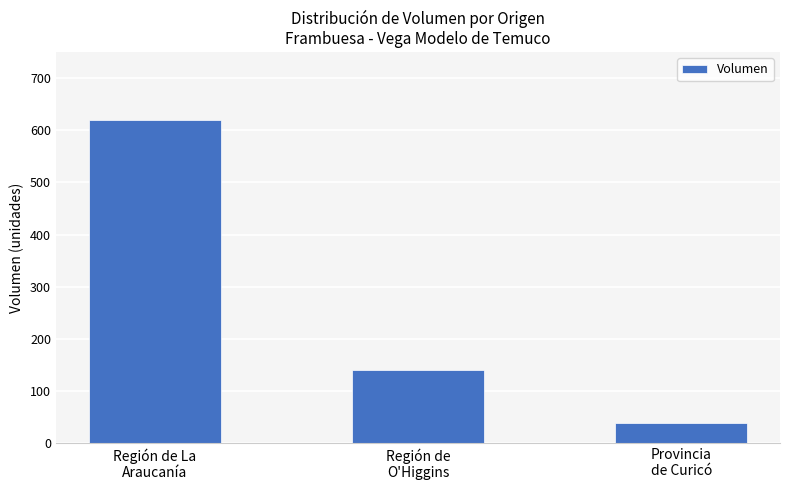

What is the change in value from Región de
O'Higgins to Provincia
de Curicó?

-100